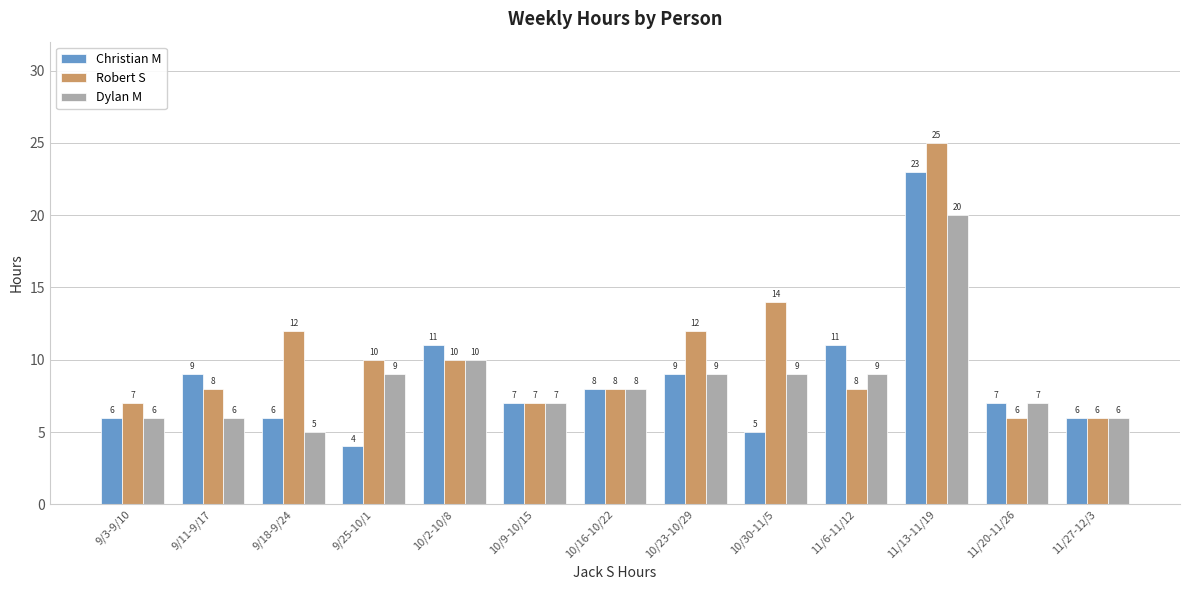

What is the label of the 9th bar from the right?

10/2-10/8